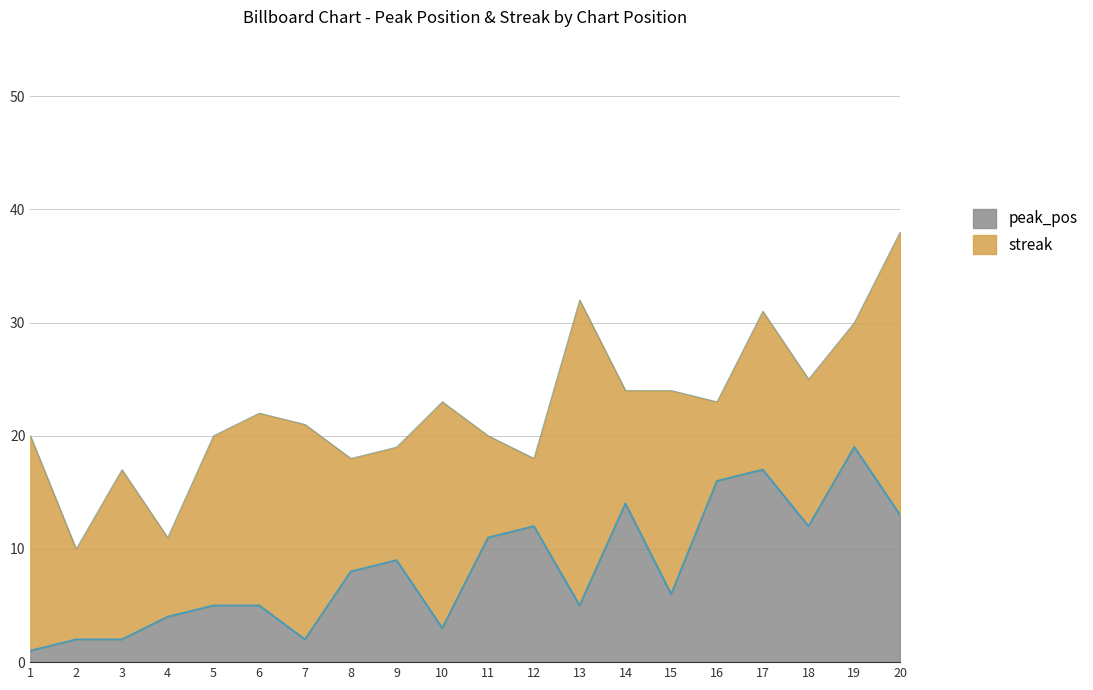

How many interior local peaks (higher than both neighbors) does the data have?

5